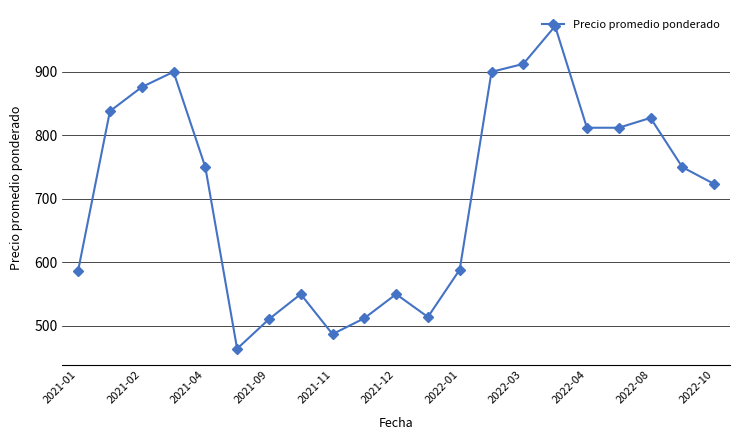

What is the difference between the maximum and minimum values?

508.0